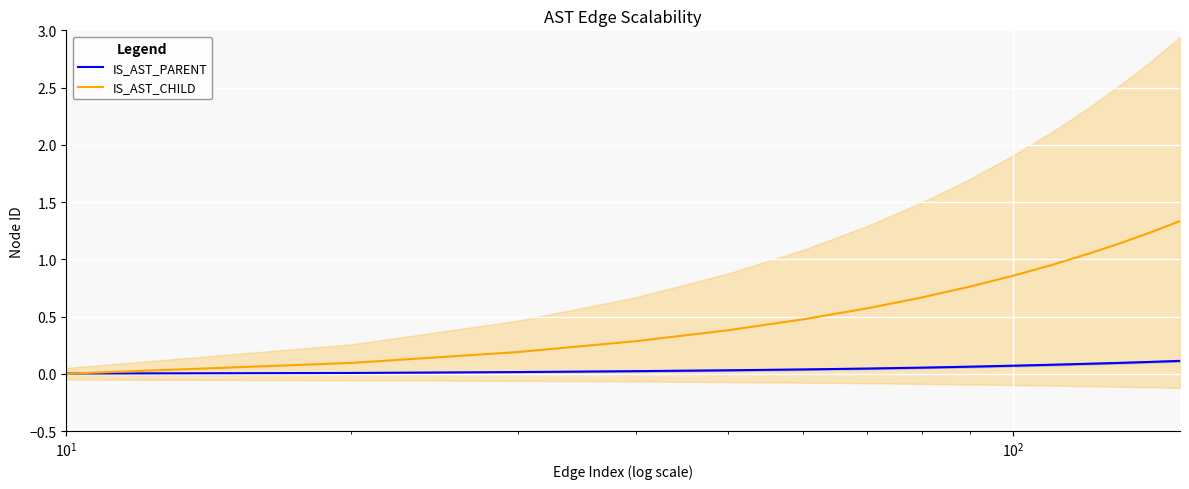

Does the chart display data point markers on the line(s)?

No